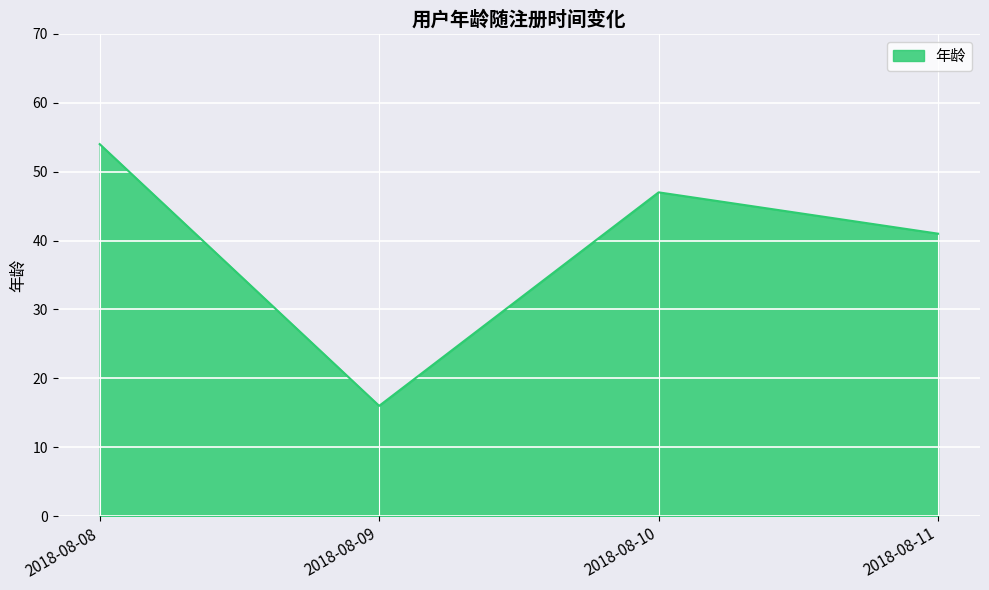

How many series are shown in this chart?

1